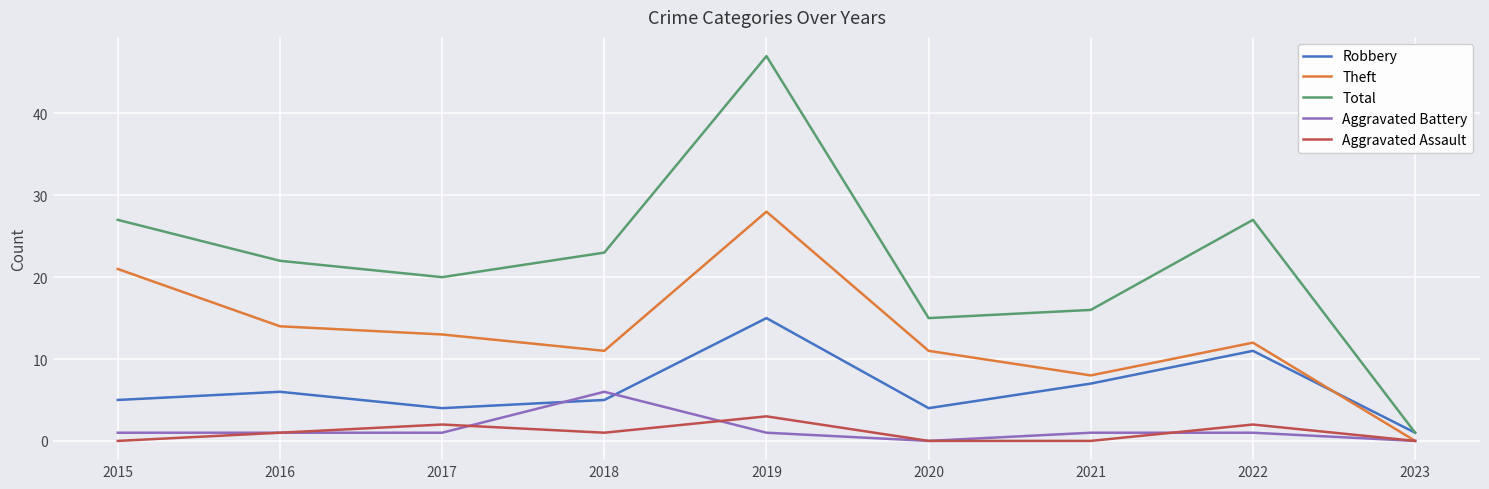

Where does the Theft series first go above 12?

2015